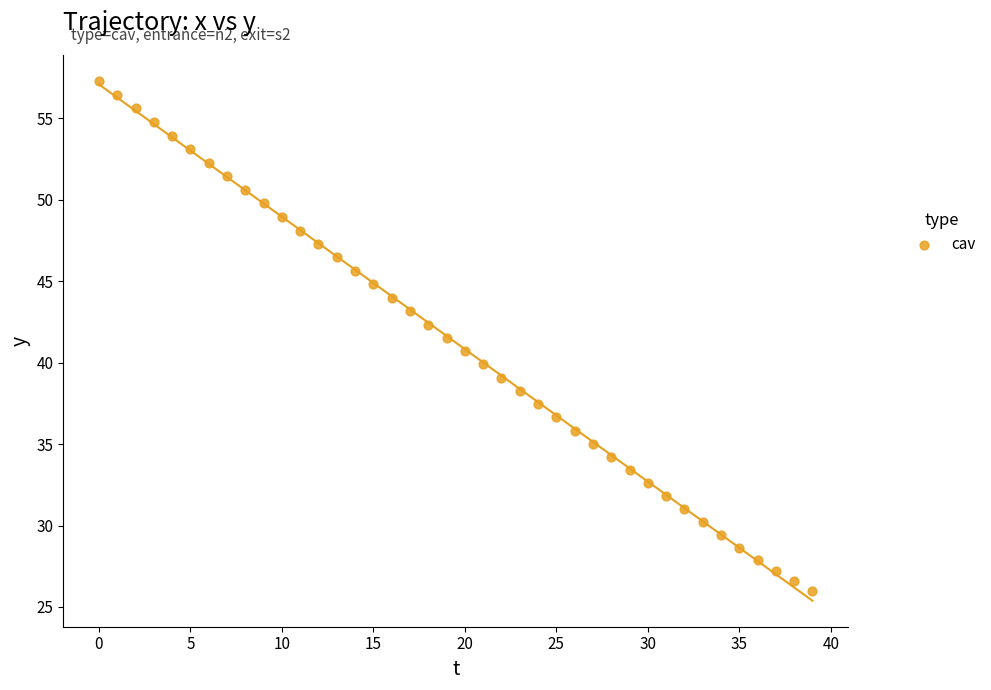

What is the range of Y values (max minus min)?

31.3